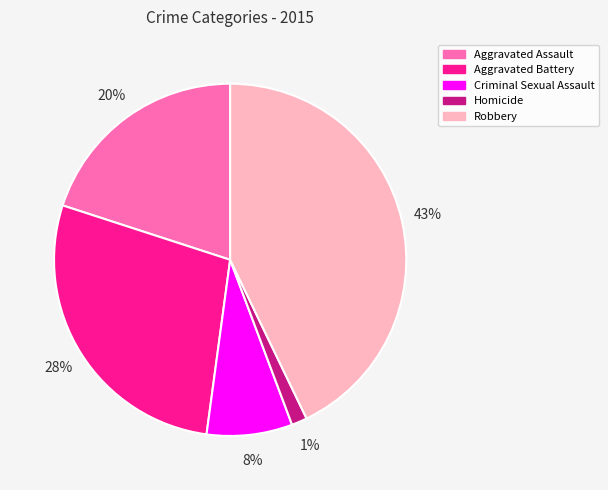

To the nearest percent, what is the average slice percentage?

20%